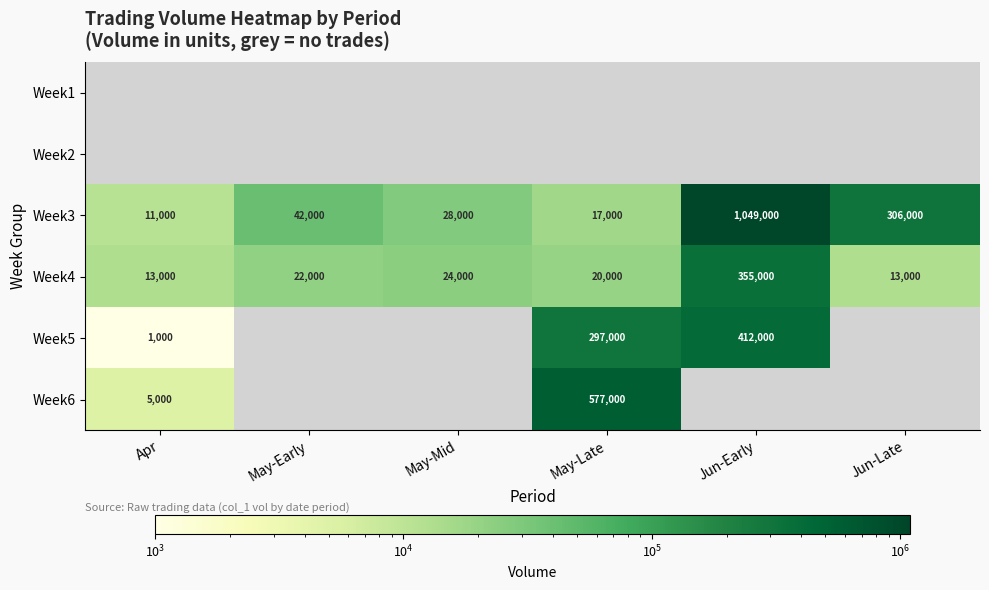

What is the lowest value of the Week3 series?

11000